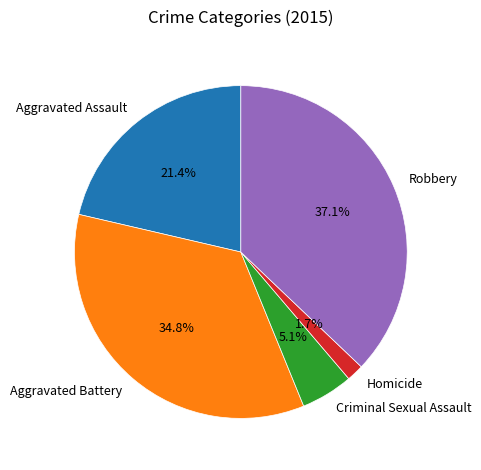

To the nearest percent, what percentage of the pie is Robbery?

37%